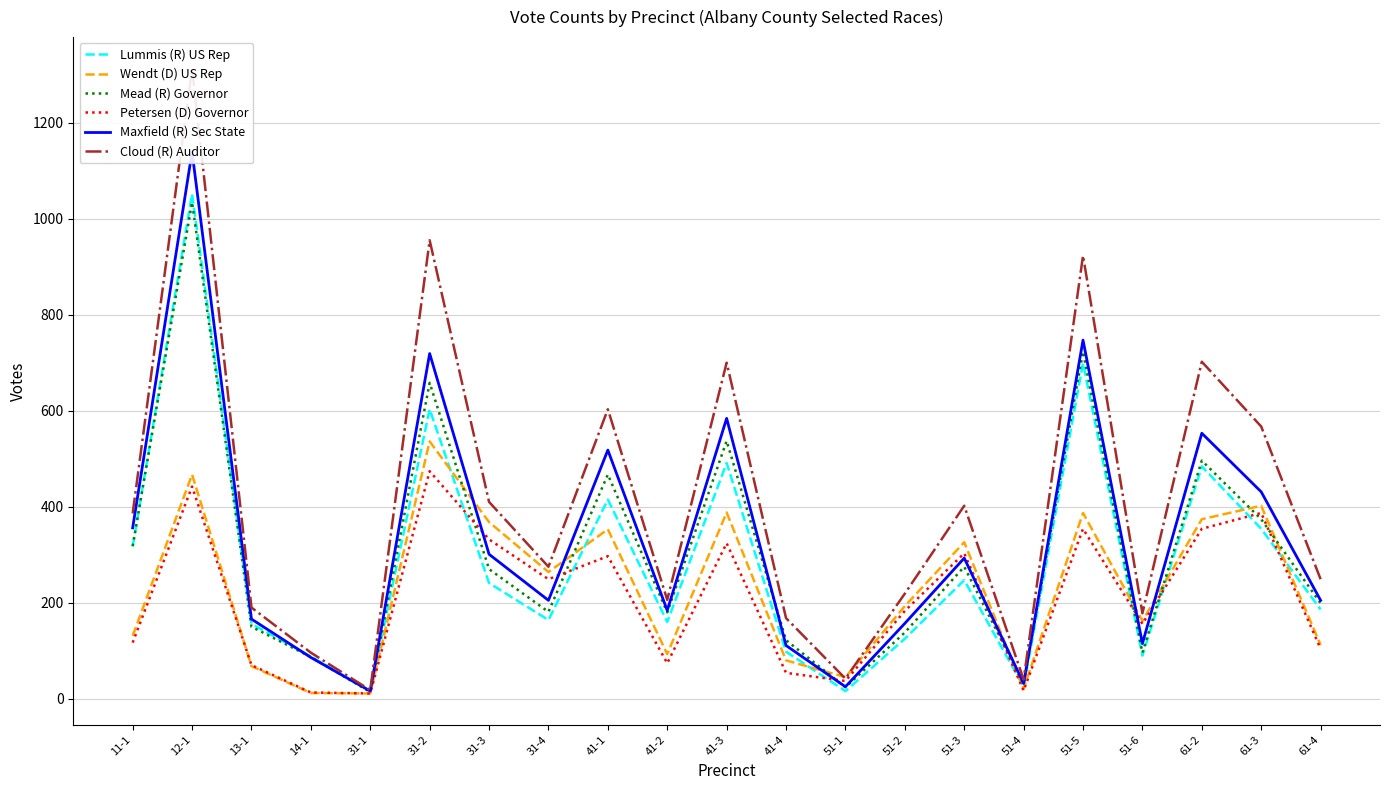

At which label does Cloud (R) Auditor first exceed 275?

11-1